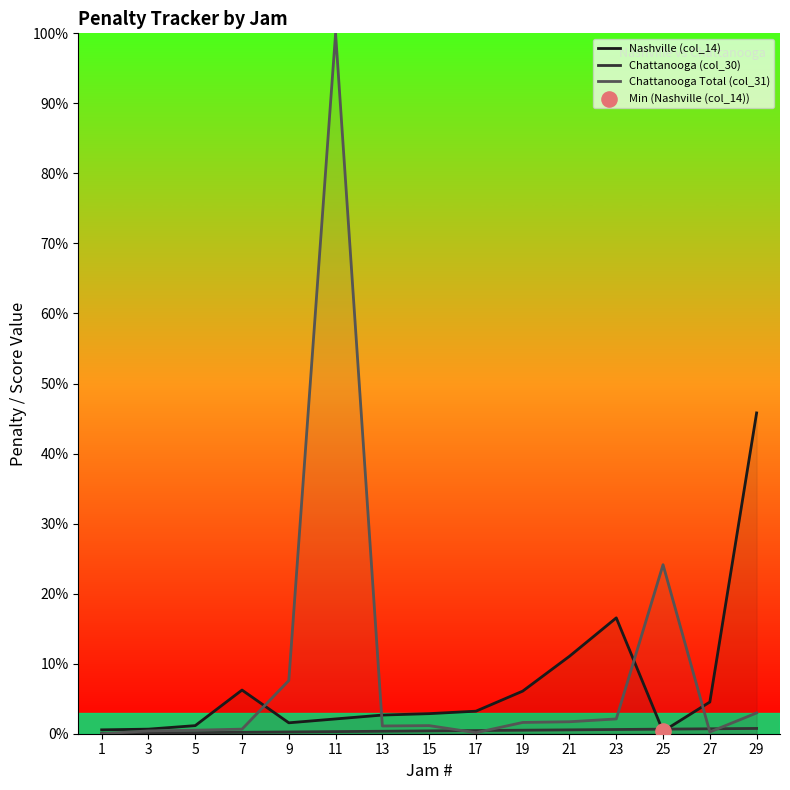

Which series has the largest total across all categories?

Chattanooga Total (col_31)